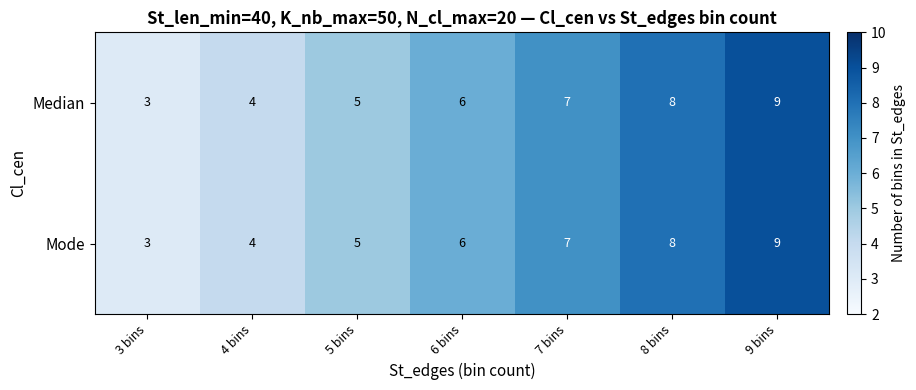

At which category is the sum across all series the highest?

9 bins